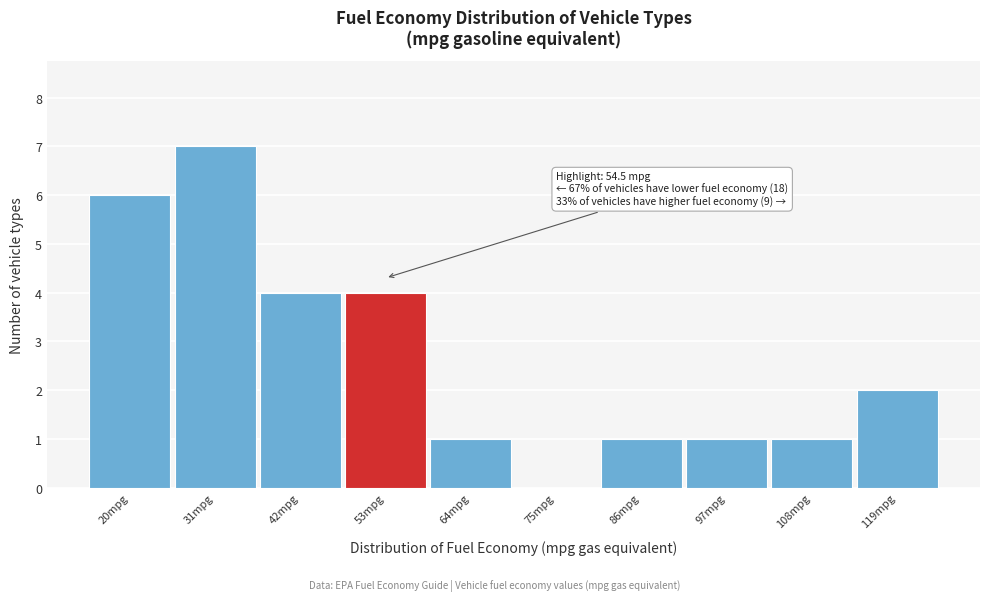

Reading left to right, transcribe all the data shown in this chart.

20mpg=6	31mpg=7	42mpg=4	53mpg=4	64mpg=1	75mpg=0	86mpg=1	97mpg=1	108mpg=1	119mpg=2